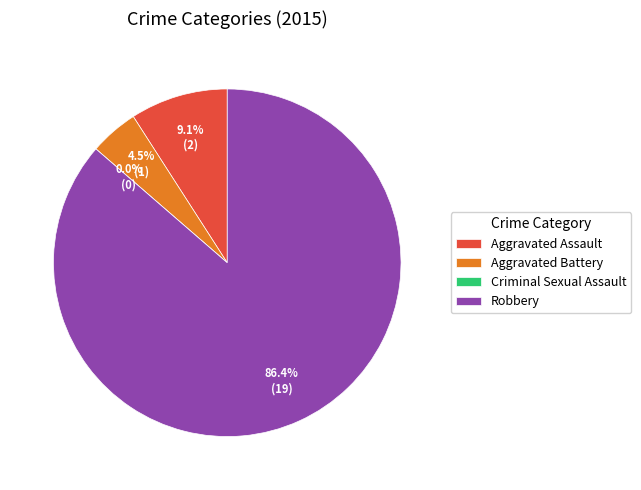

What percentage is the Aggravated Battery slice, to the nearest percent?

5%